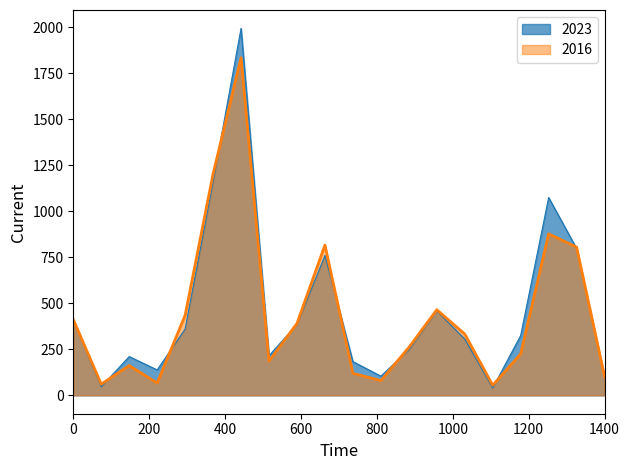

Which series has the largest range (max minus min)?

2023